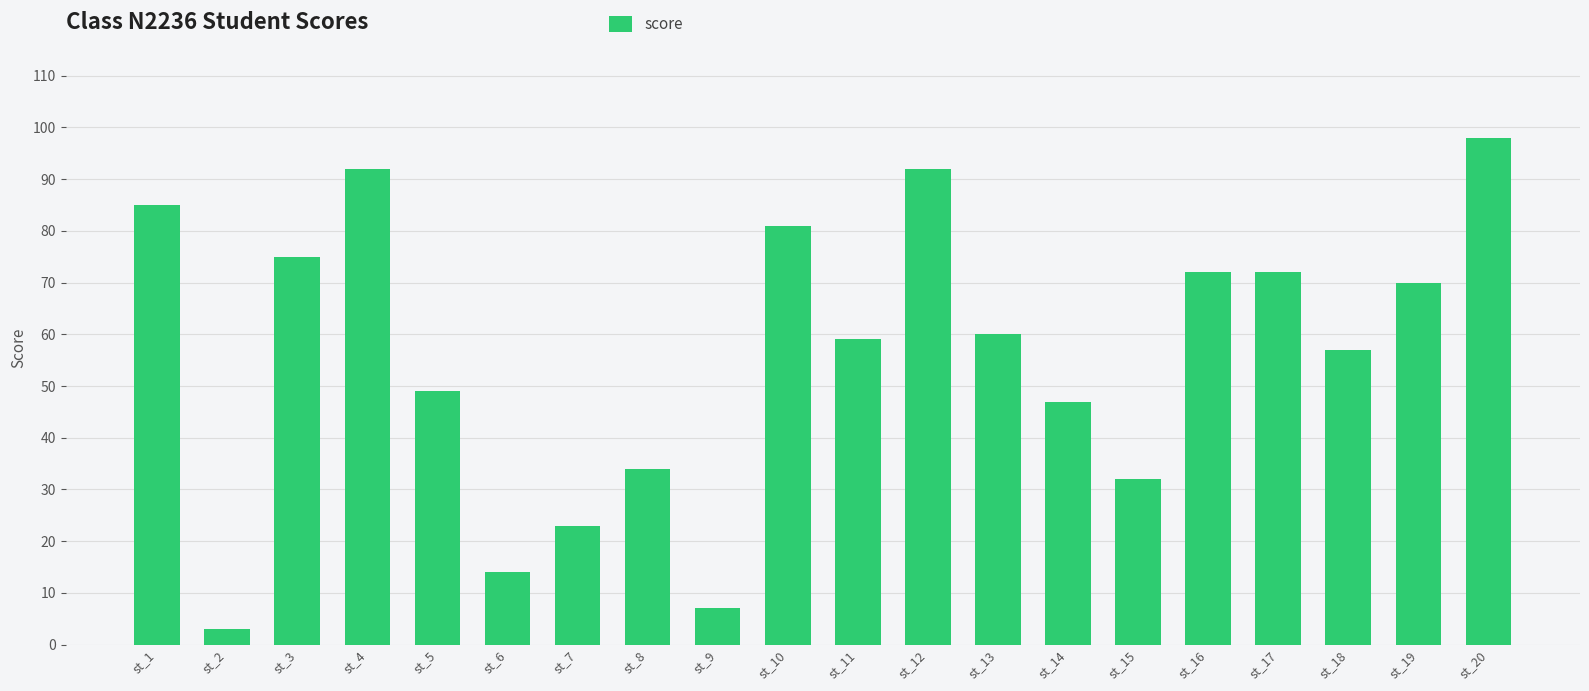

What is the maximum value shown in the chart?

98